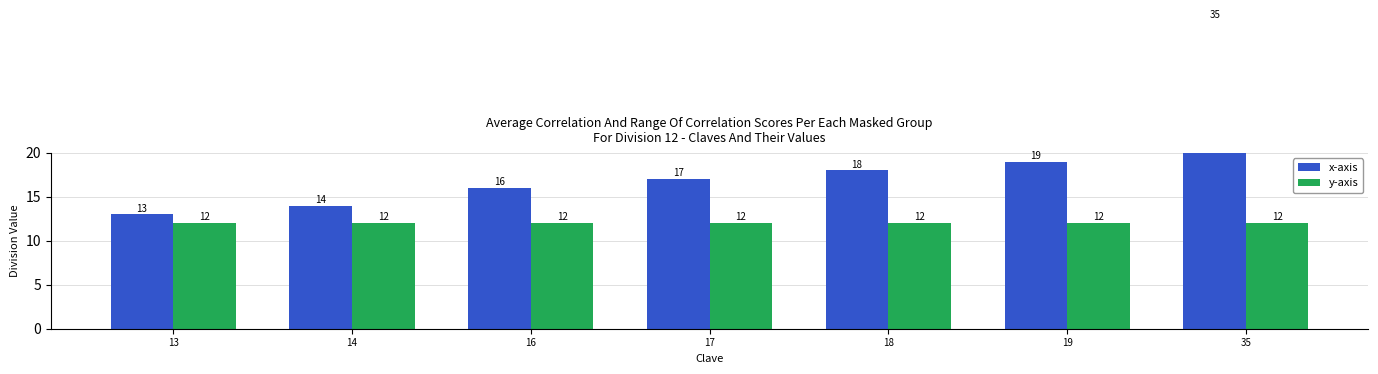

Is it true that y-axis equals 12 at 19?

True